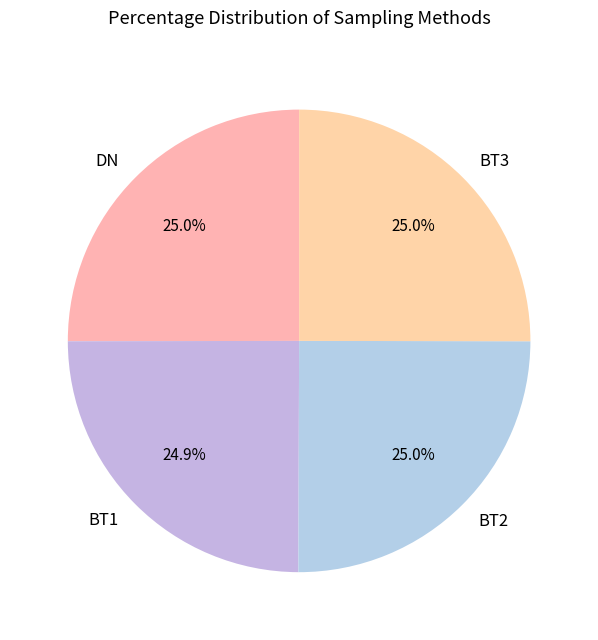

How much of the chart is everything except DN?

75.0%